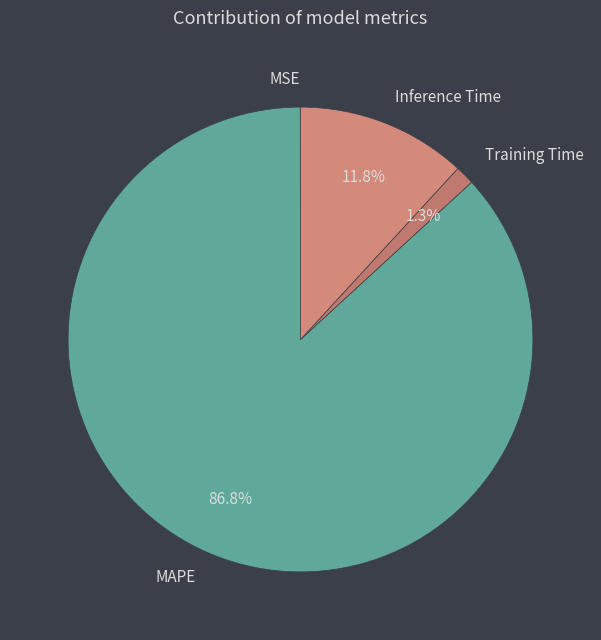

Does any single category account for the majority?

Yes